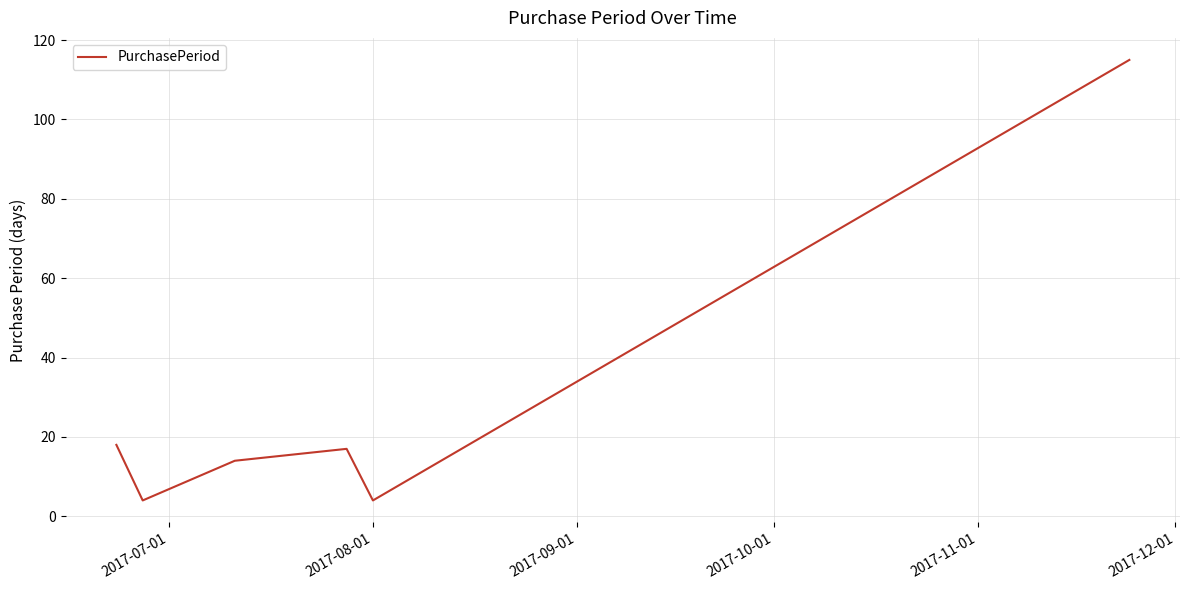

What is the minimum value shown in the chart?

4